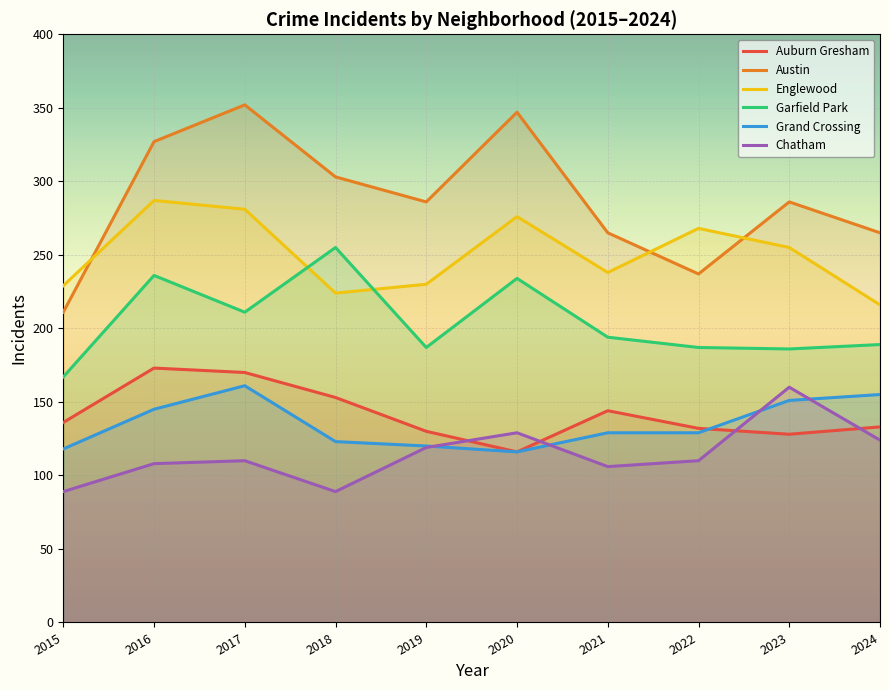

Where is the first local minimum for Englewood?

2018